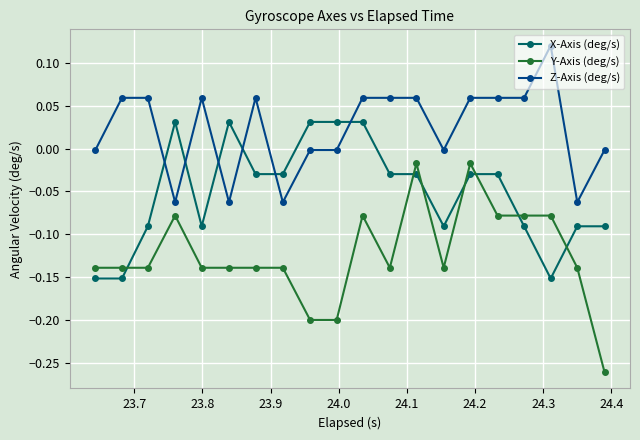

How many intersections are there between X-Axis (deg/s) and Y-Axis (deg/s)?

7